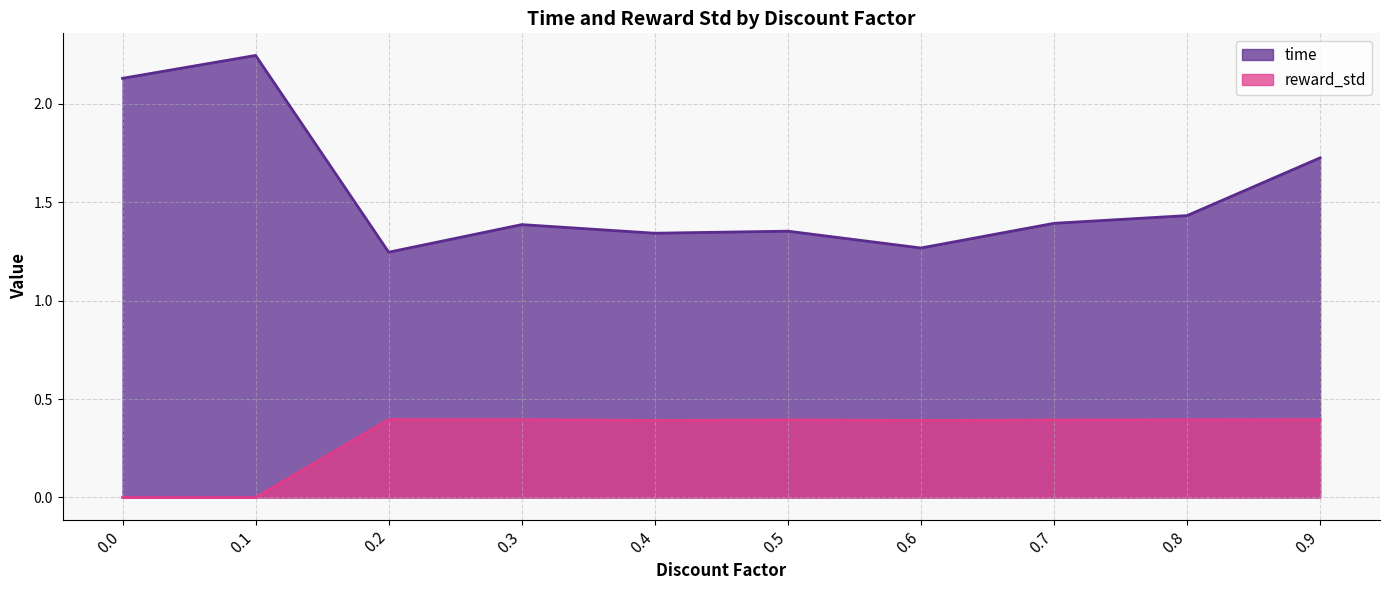

What is the total value across all series at 0.6?

1.7